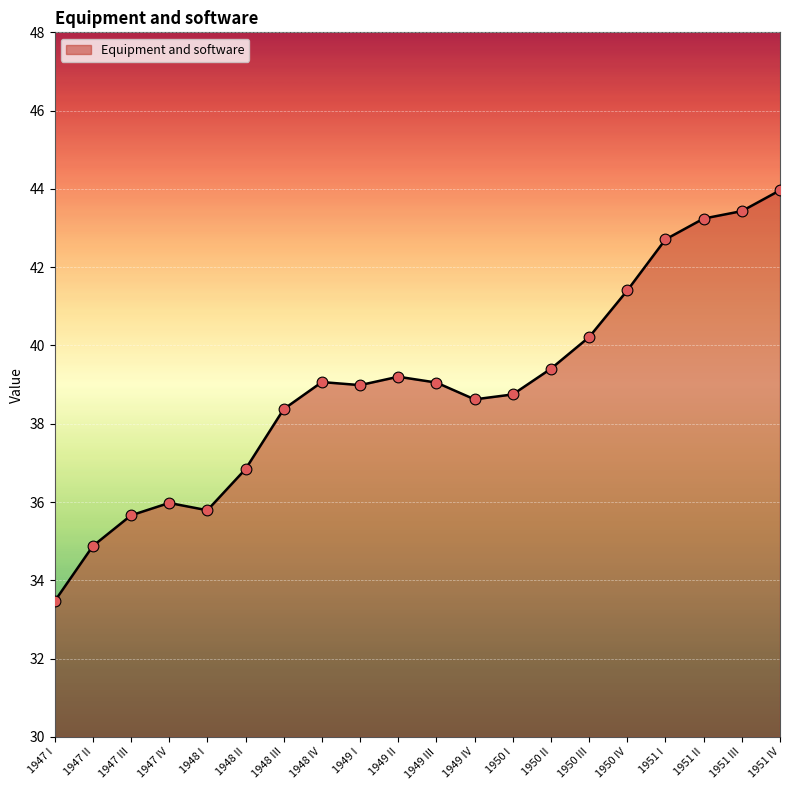

What is the change in value from 1947 III to 1950 IV?

+5.7